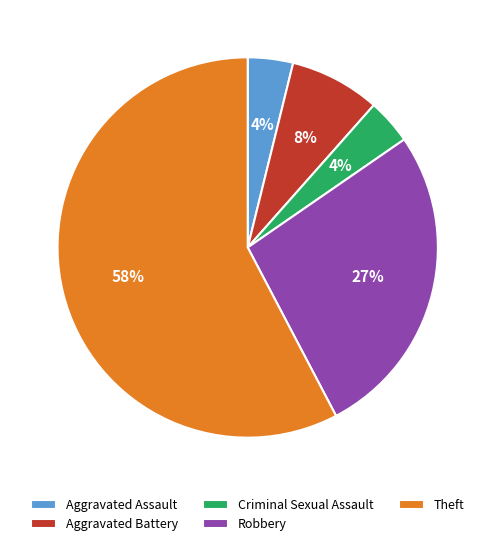

Which has a higher value, Theft or Aggravated Assault?

Theft